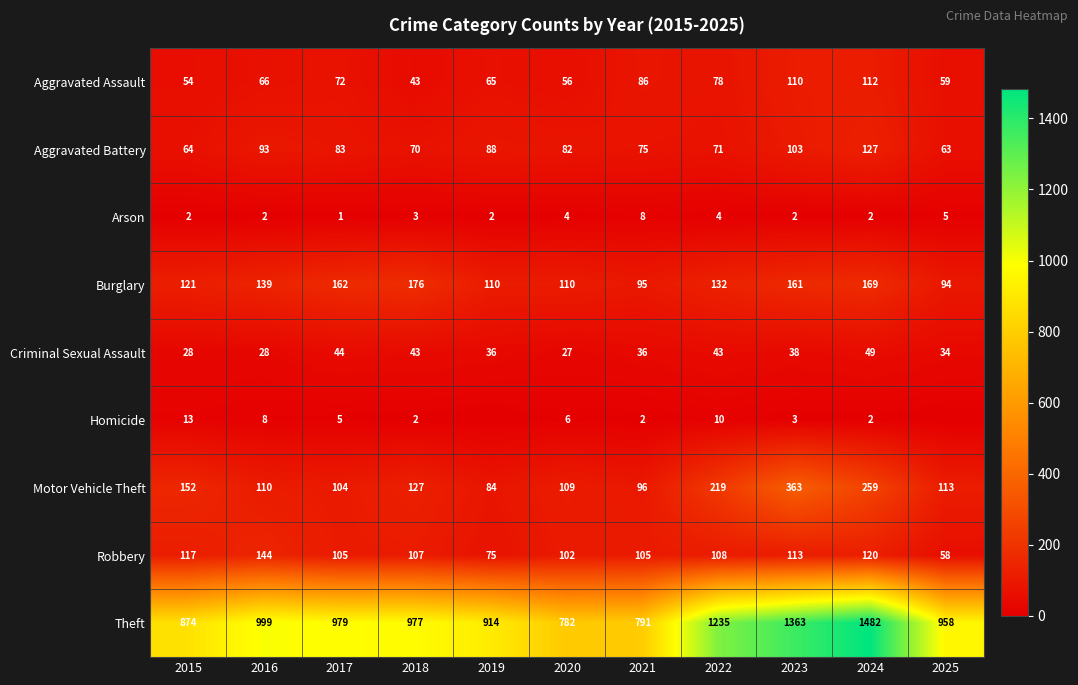

Which has a higher value, 2018 or 2017?

2017